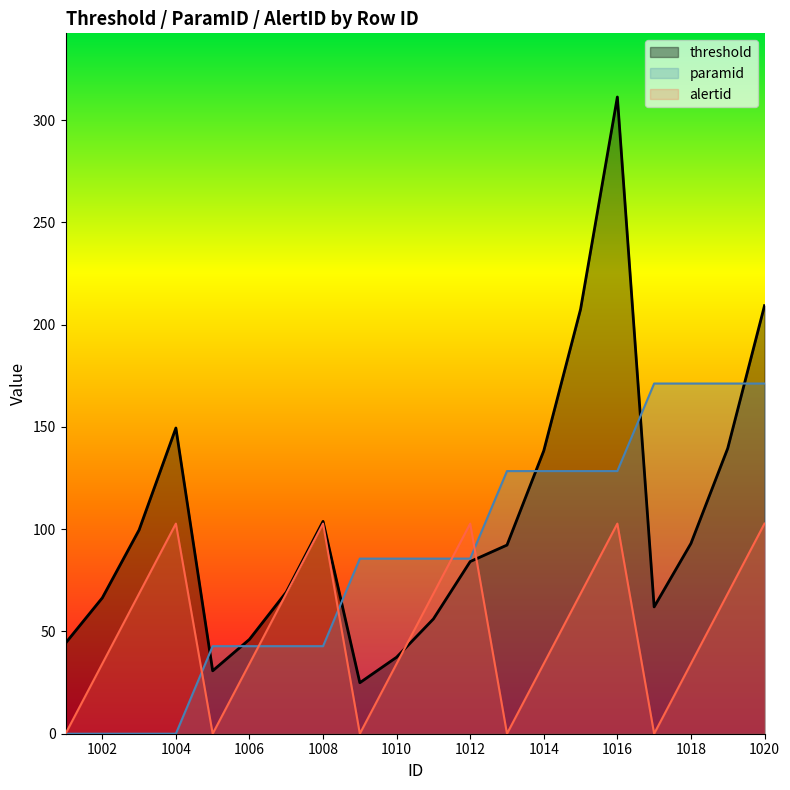

What is the value of the threshold point at the 4th from the left?

149.5